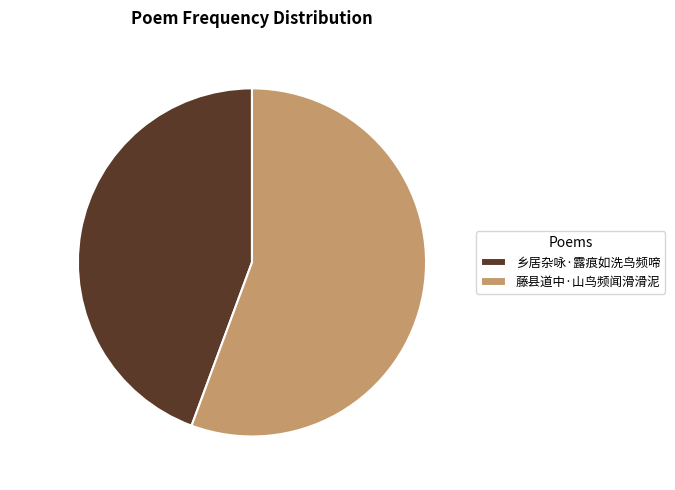

Which slice is the largest?

藤县道中·山鸟频闻滑滑泥